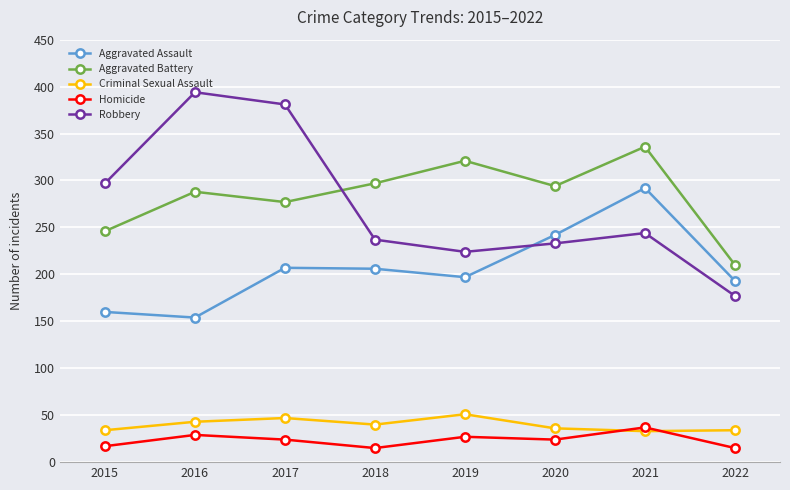

How many lines are shown in the chart?

5